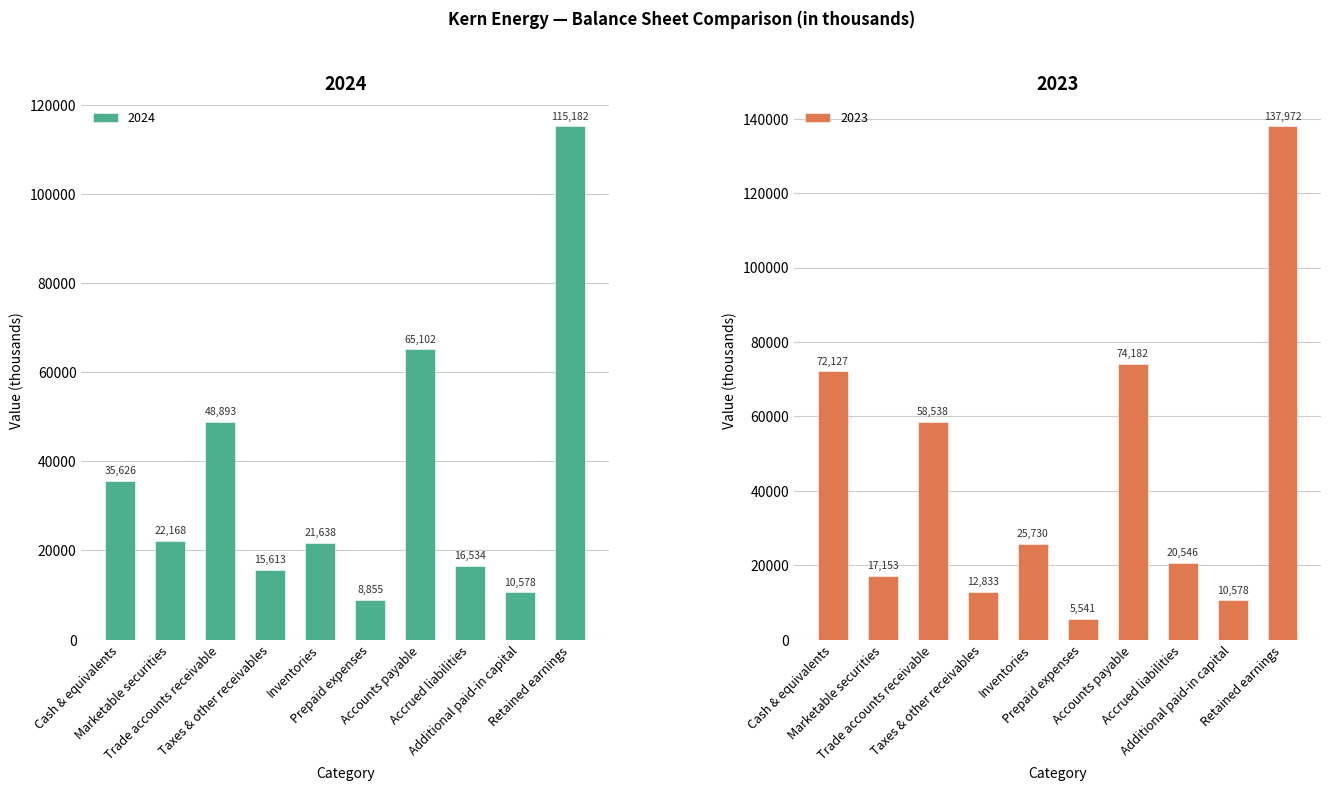

Is it true that 2024 equals 29900 at Trade accounts receivable?

False